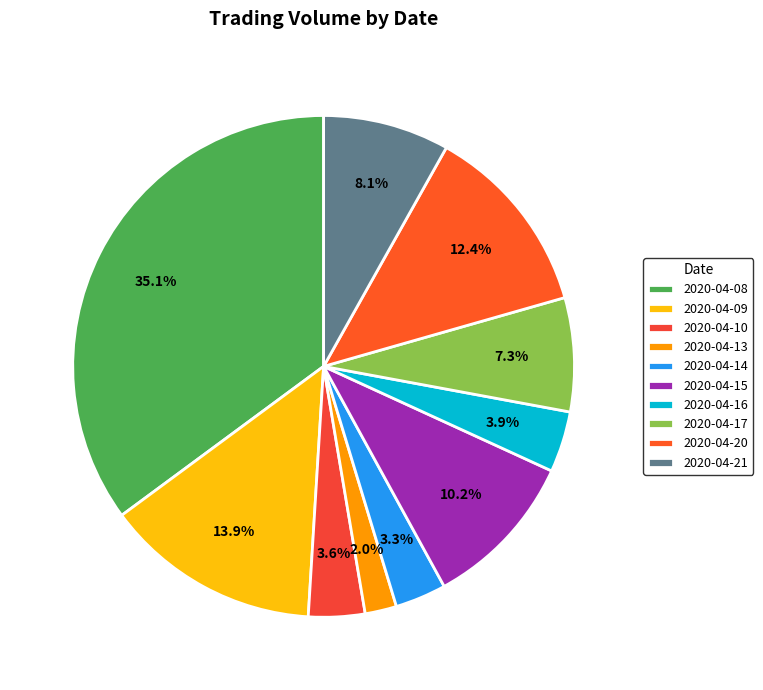

What is the largest slice in the pie chart?

2020-04-08